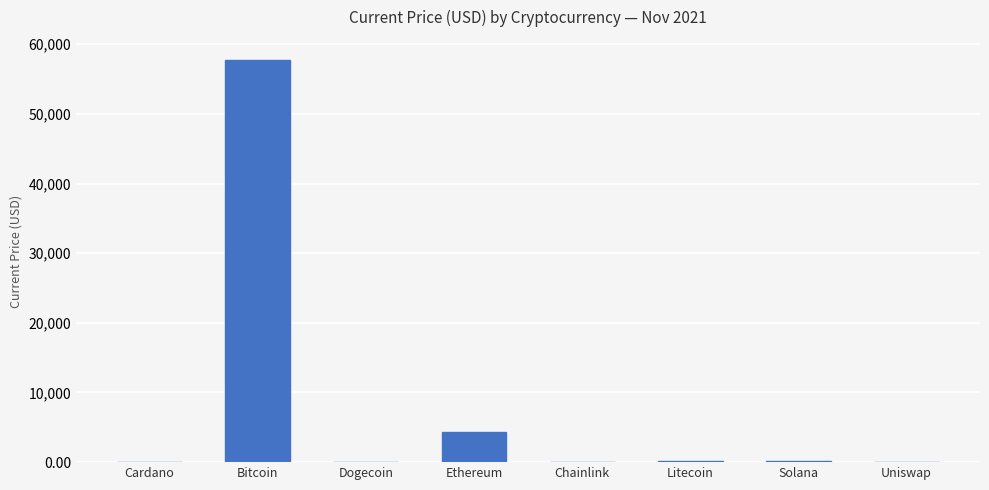

How many distinct data groups are displayed?

1